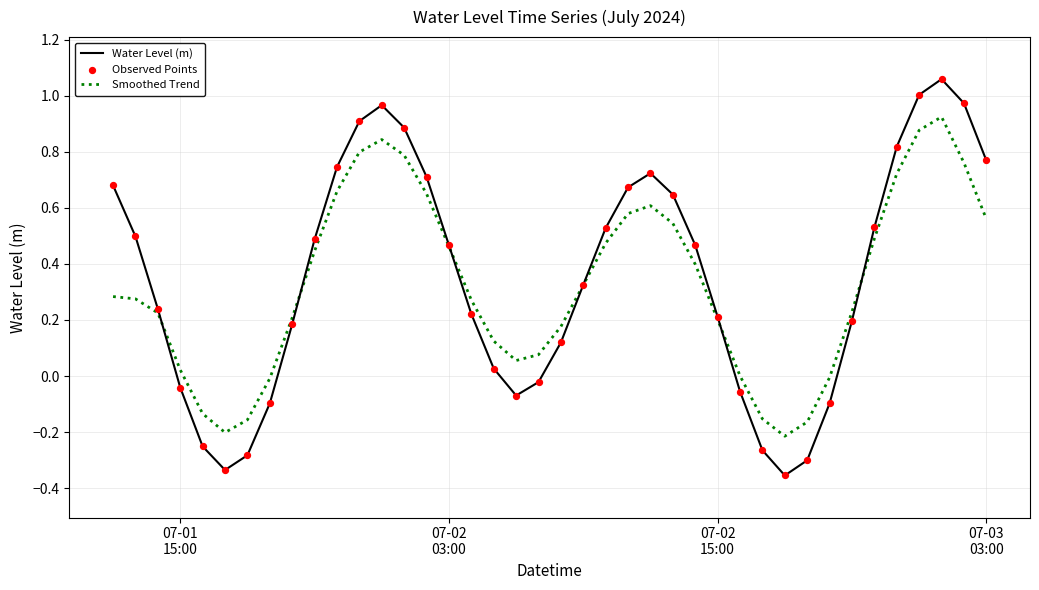

Which series has the widest spread of values?

Water Level (m)